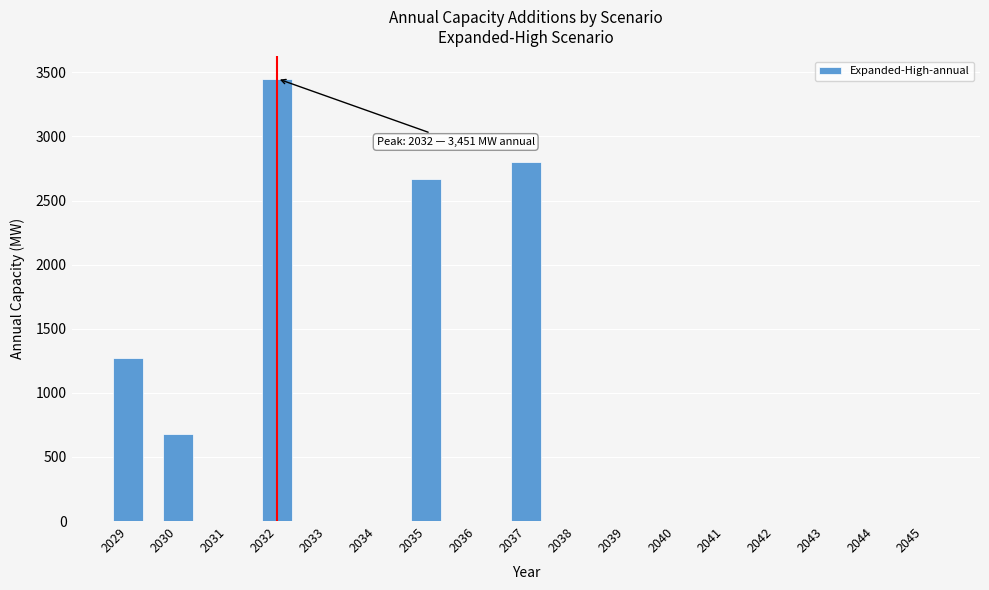

Reading left to right, extract all data points from this chart.

2029=1274	2030=676	2031=0	2032=3451	2033=0	2034=0	2035=2670	2036=0	2037=2800	2038=0	2039=0	2040=0	2041=0	2042=0	2043=0	2044=0	2045=0